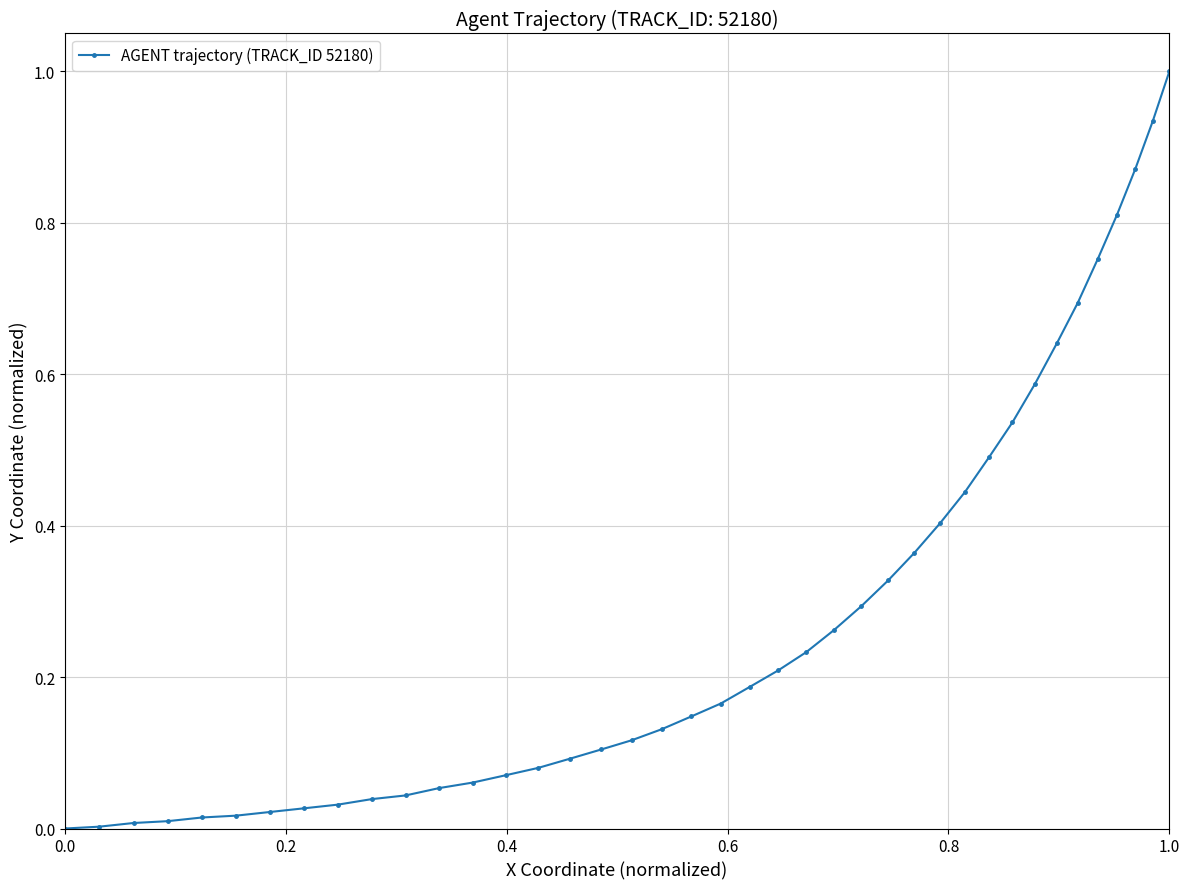

What is the difference between the maximum and minimum values?

1.0